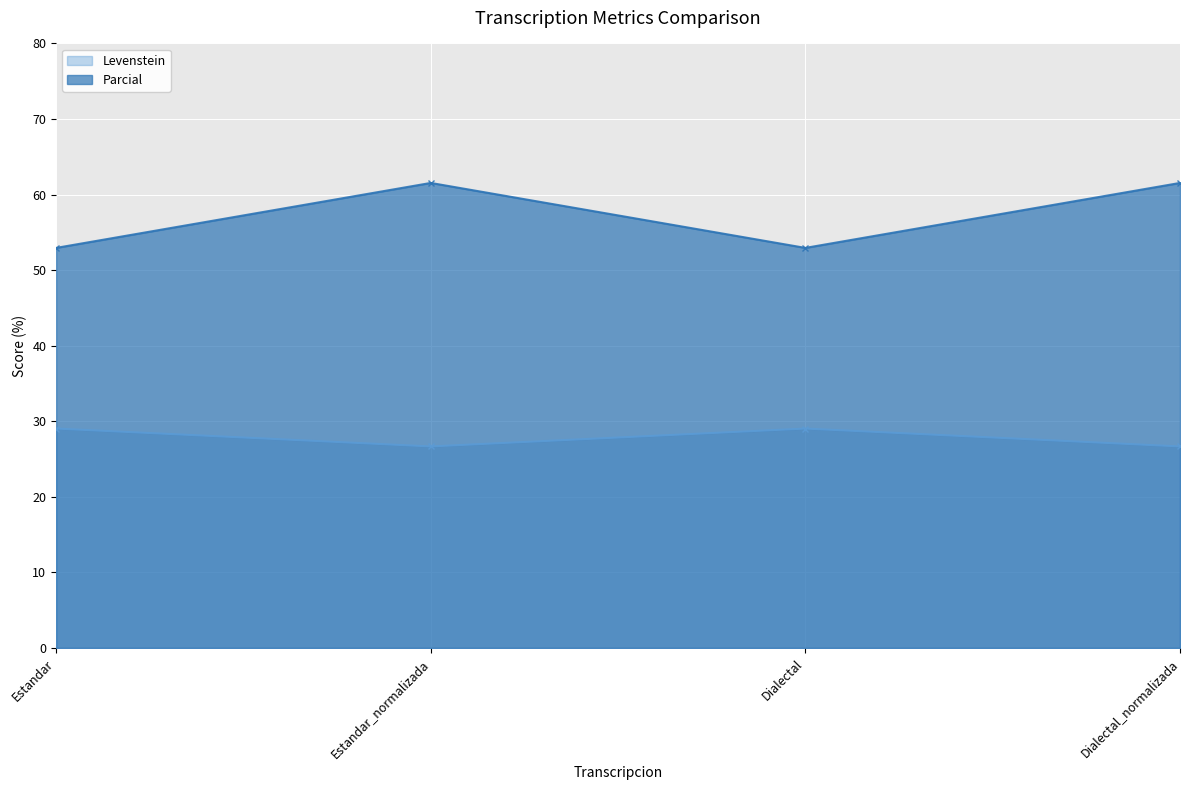

At which category does Parcial reach its first local valley?

Dialectal